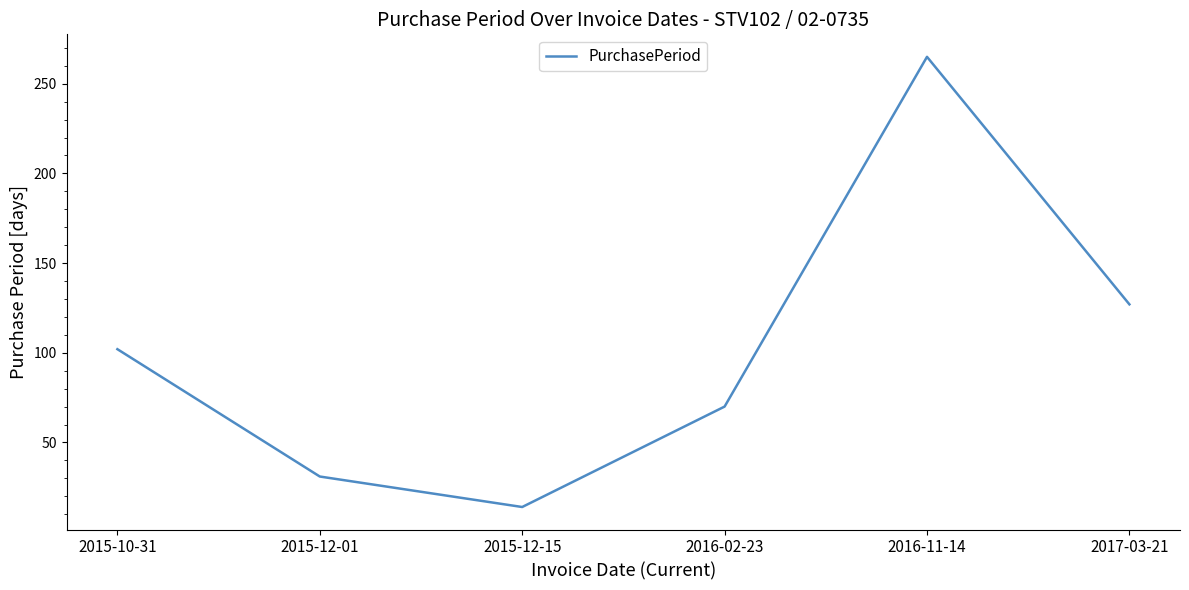

What is the sum of the values at 2017-03-21 and 2015-12-01?

158